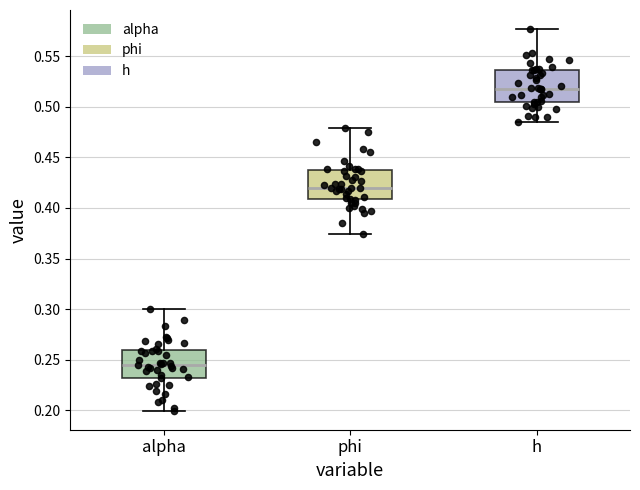

Where does the lower whisker of the box for alpha end on the y-axis? The values are not printed on the chart, so give them approximately, as read against the axis.

0.200